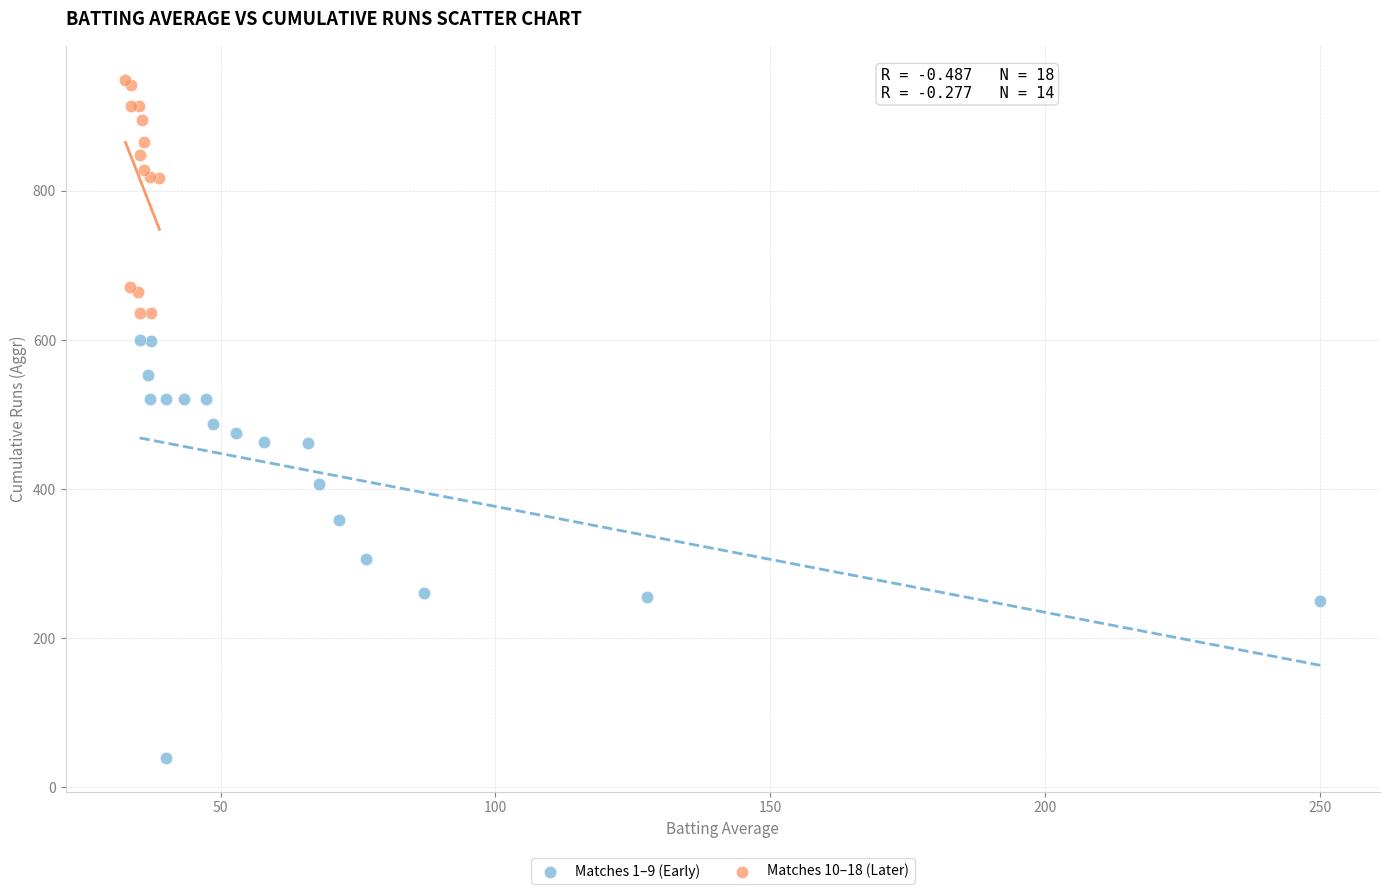

Which series contains the highest Y value?

Matches 10–18 (Later)